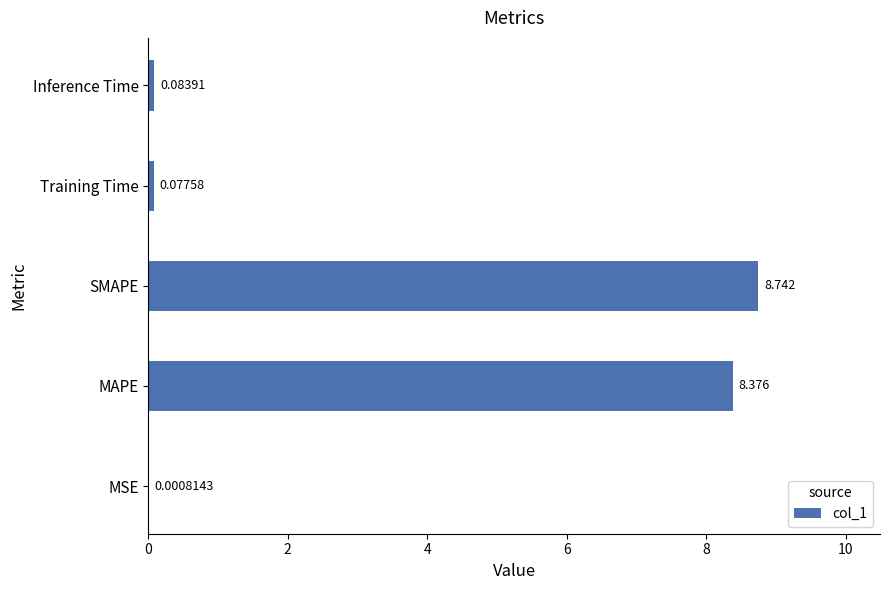

Which has a higher value, Training Time or Inference Time?

Inference Time